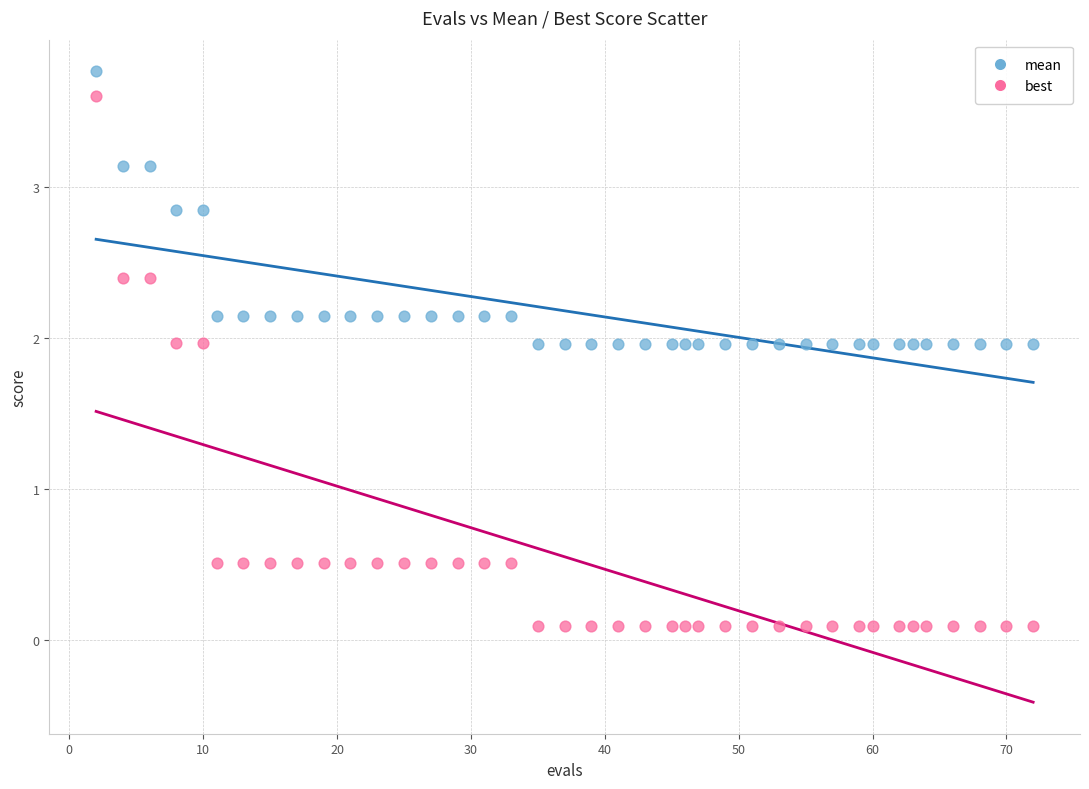

Which series reaches the minimum Y coordinate?

best